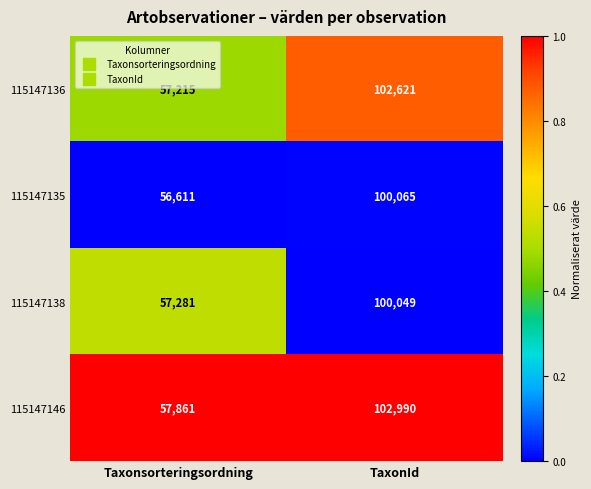

What is the sum of all 115147138 values?

157330